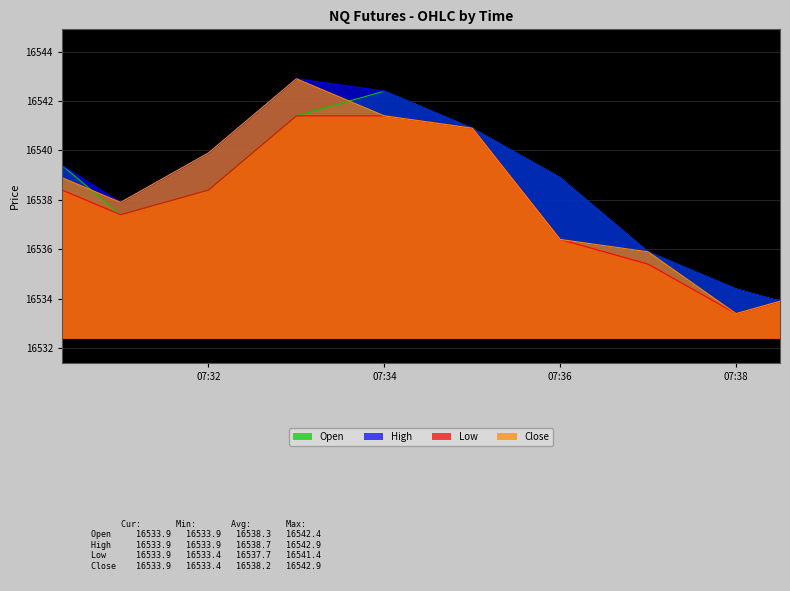

List the series in order of their peak value, highest first.

High, Close, Open, Low